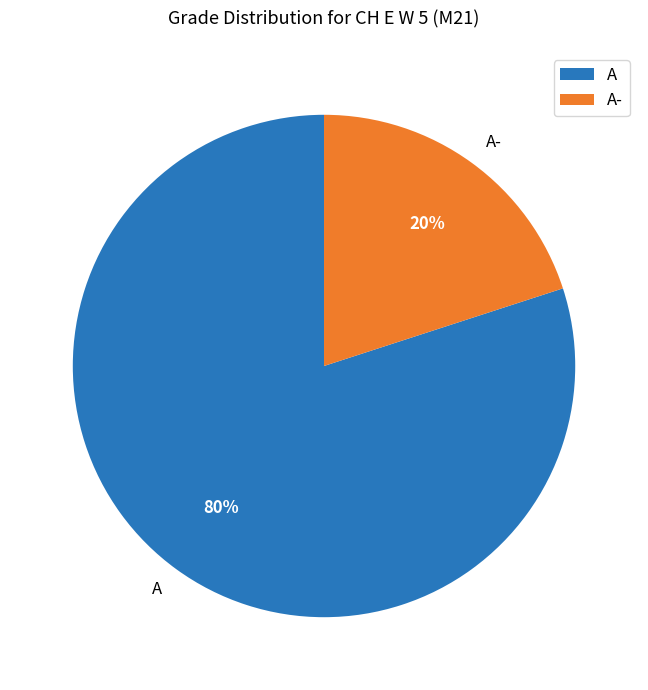

How many segments does this pie chart have?

2